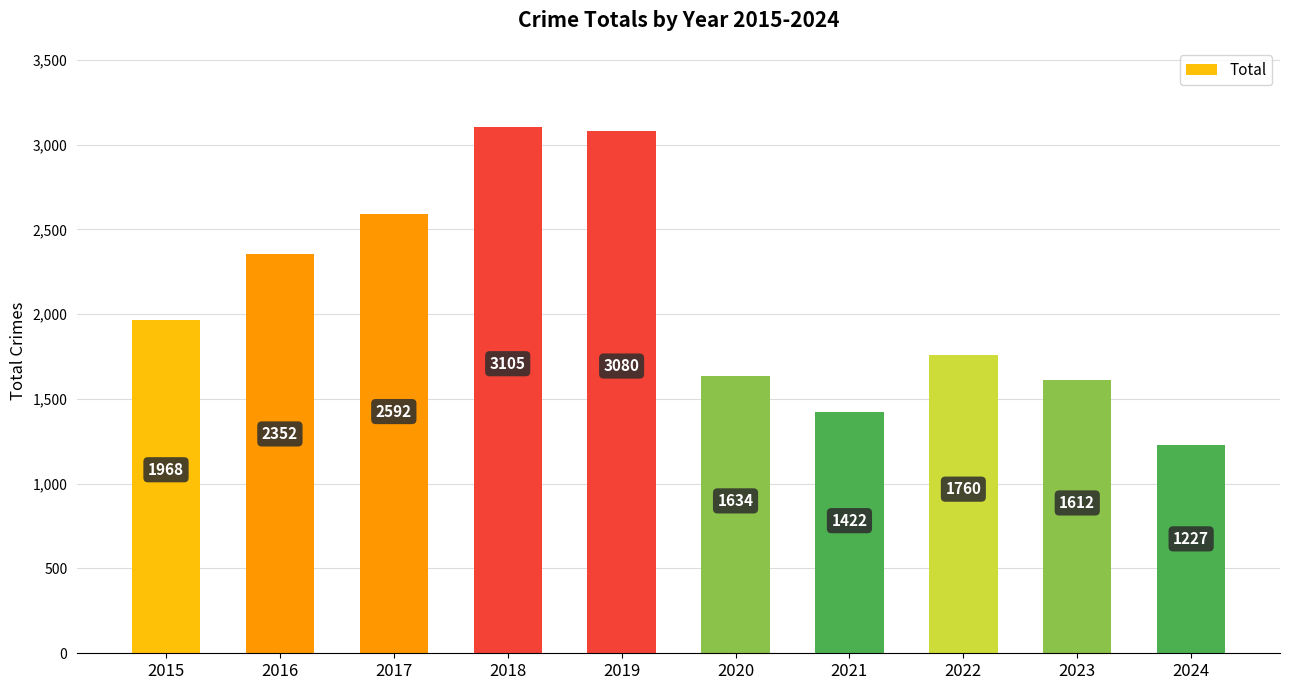

What is the difference between the values at 2022 and 2016?

592